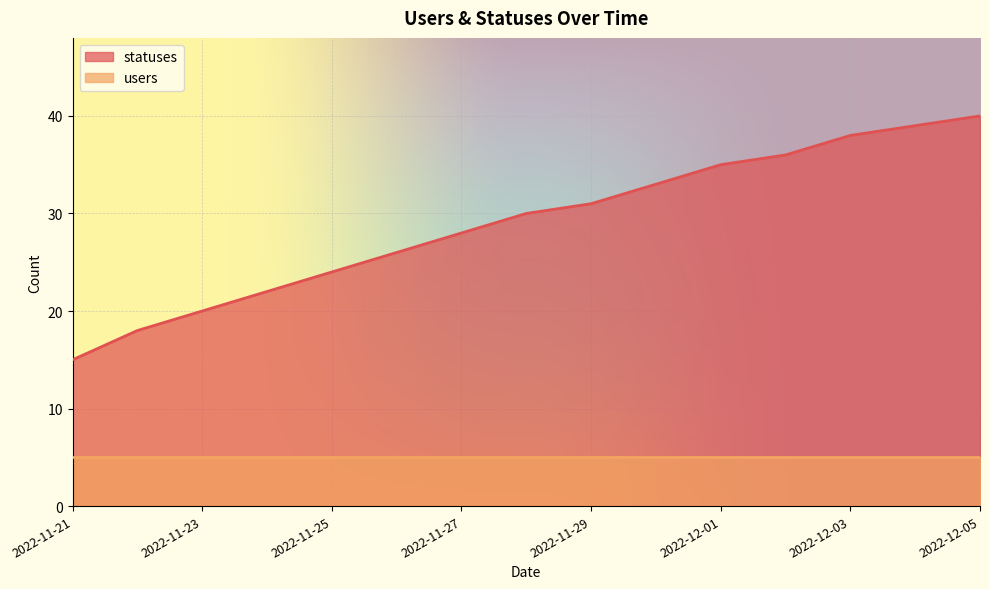

What is the change in value from 2022-11-23 to 2022-11-24?

+2